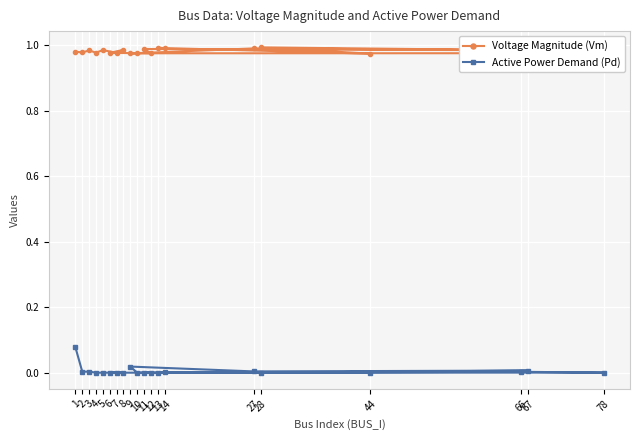

What is the lowest value of the Voltage Magnitude (Vm) series?

1.0